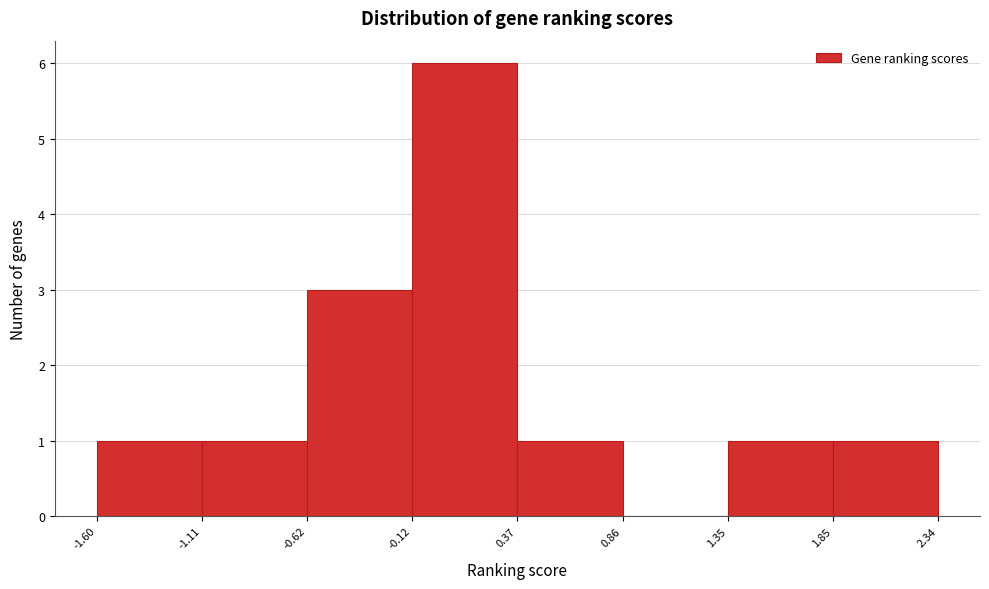

Reading left to right, transcribe this chart: for each bar, give the range it covers on the x-axis and its height. The values are not printed on the chart, so give them approximately, as read against the axis.

-1.60 to -1.11: 1
-1.11 to -0.62: 1
-0.62 to -0.12: 3
-0.12 to 0.37: 6
0.37 to 0.86: 1
0.86 to 1.35: 0
1.35 to 1.85: 1
1.85 to 2.34: 1